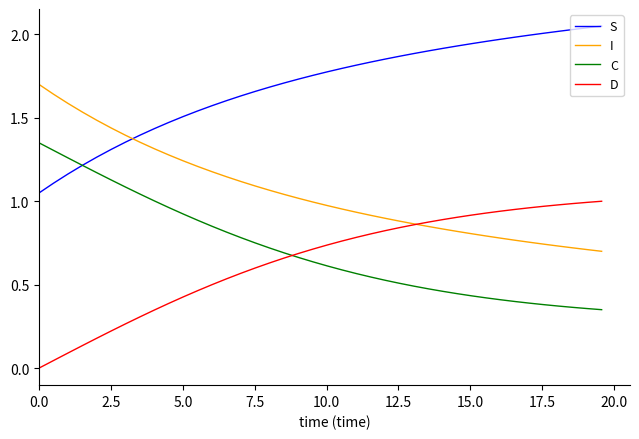

True or false: D and S intersect in this chart.

False